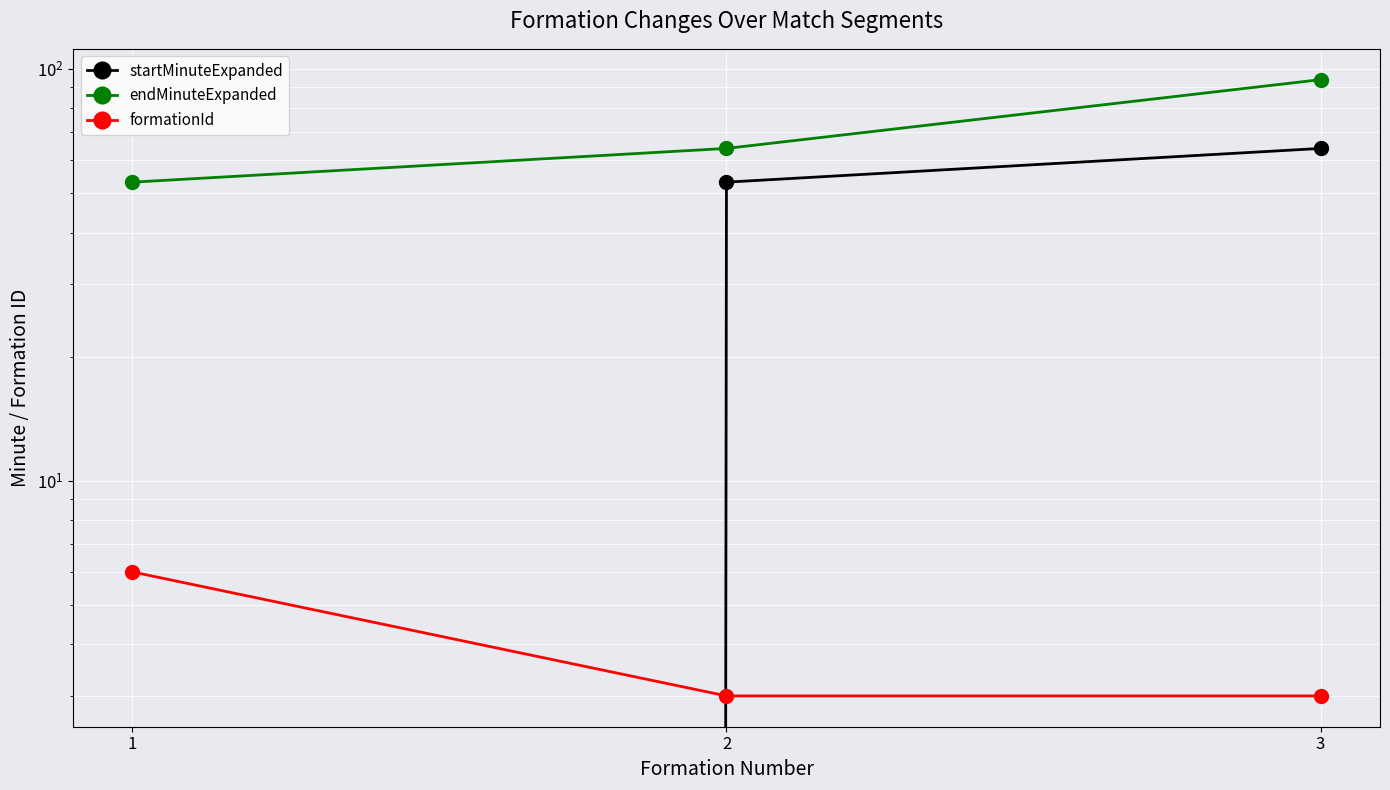

Which label corresponds to the smallest value in the chart?

1